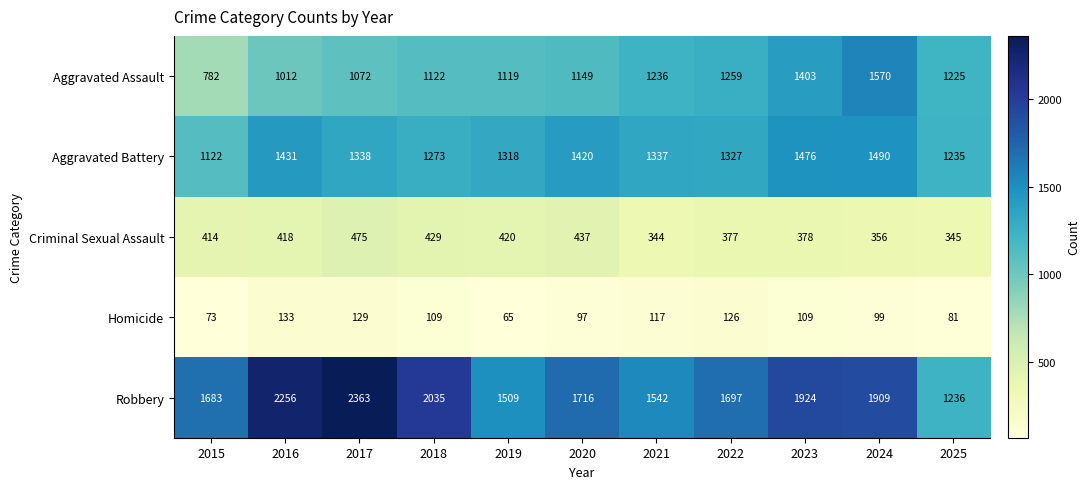

How many data points in Aggravated Assault are less than 1149?

5